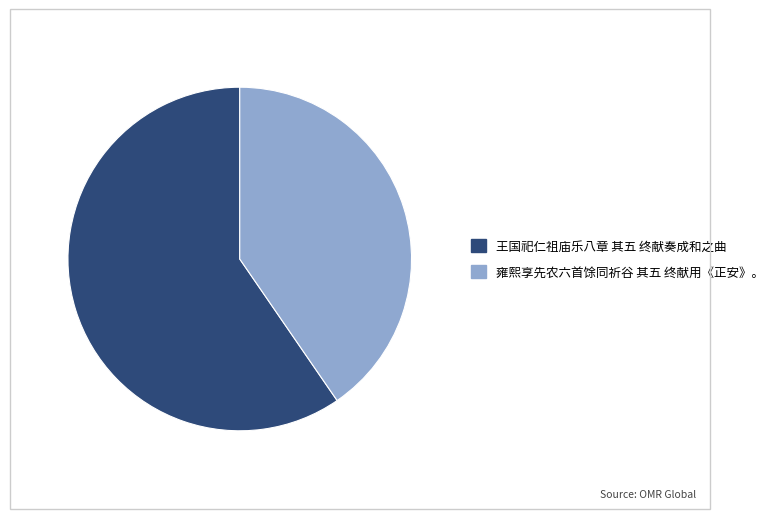

What is the ratio of the value at 雍熙享先农六首馀同祈谷 其五 终献用《正安》。 to the value at 王国祀仁祖庙乐八章 其五 终献奏成和之曲?

0.7